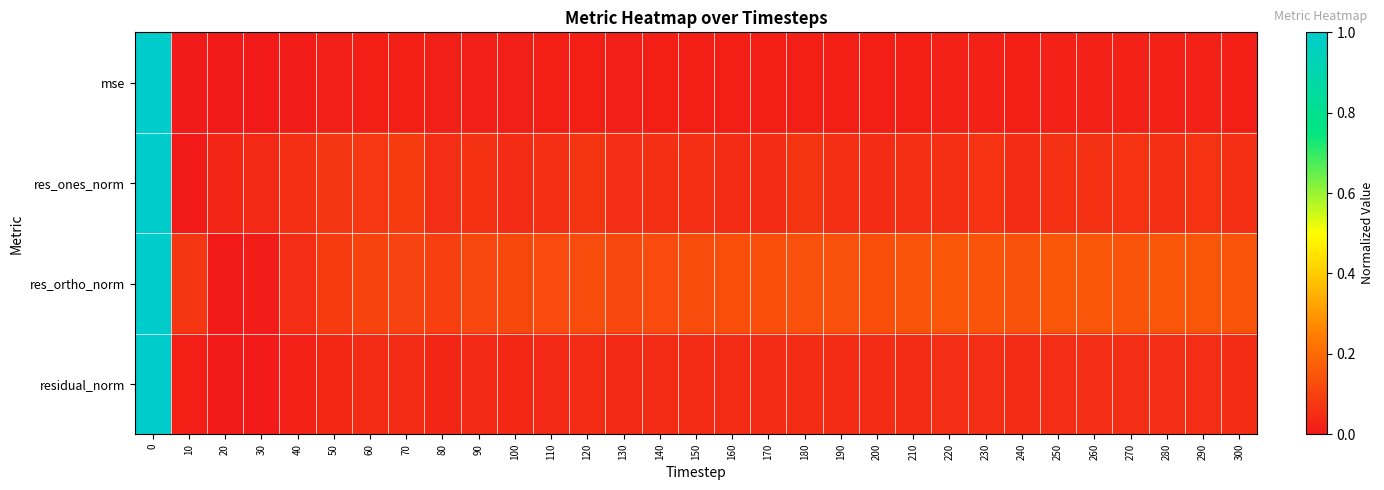

Reading right to left, transcribe all the data shown in this chart.

mse: 300=0.0	290=0.0	280=0.0	270=0.0	260=0.0	250=0.0	240=0.0	230=0.0	220=0.0	210=0.0	200=0.0	190=0.0	180=0.0	170=0.0	160=0.0	150=0.0	140=0.0	130=0.0	120=0.0	110=0.0	100=0.0	90=0.0	80=0.0	70=0.0	60=0.0	50=0.0	40=0.0	30=0.0	20=0.0	10=0.0	0=1.0
res_ones_norm: 300=0.1	290=0.1	280=0.1	270=0.1	260=0.1	250=0.1	240=0.0	230=0.1	220=0.1	210=0.1	200=0.0	190=0.1	180=0.1	170=0.0	160=0.0	150=0.1	140=0.1	130=0.1	120=0.1	110=0.1	100=0.0	90=0.1	80=0.1	70=0.1	60=0.1	50=0.1	40=0.1	30=0.0	20=0.0	10=0.0	0=1.0
res_ortho_norm: 300=0.1	290=0.1	280=0.2	270=0.1	260=0.2	250=0.2	240=0.1	230=0.1	220=0.2	210=0.1	200=0.1	190=0.1	180=0.1	170=0.1	160=0.1	150=0.1	140=0.1	130=0.1	120=0.1	110=0.1	100=0.1	90=0.1	80=0.1	70=0.1	60=0.1	50=0.1	40=0.1	30=0.0	20=0.0	10=0.1	0=1.0
residual_norm: 300=0.0	290=0.1	280=0.1	270=0.1	260=0.1	250=0.1	240=0.0	230=0.1	220=0.1	210=0.0	200=0.0	190=0.0	180=0.0	170=0.0	160=0.0	150=0.0	140=0.0	130=0.0	120=0.0	110=0.0	100=0.0	90=0.0	80=0.0	70=0.0	60=0.0	50=0.0	40=0.0	30=0.0	20=0.0	10=0.0	0=1.0